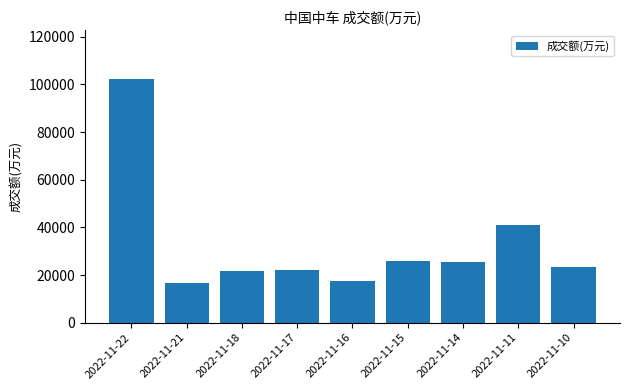

The chart shows a value of 25512 at 2022-11-14. True or false?

True